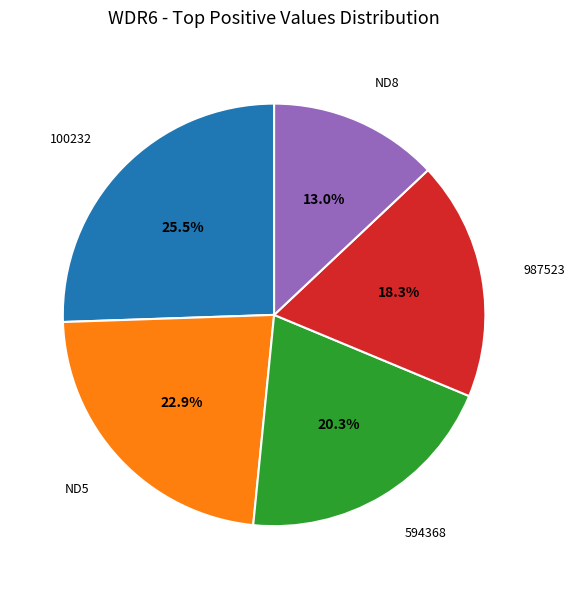

Does any single category account for the majority?

No